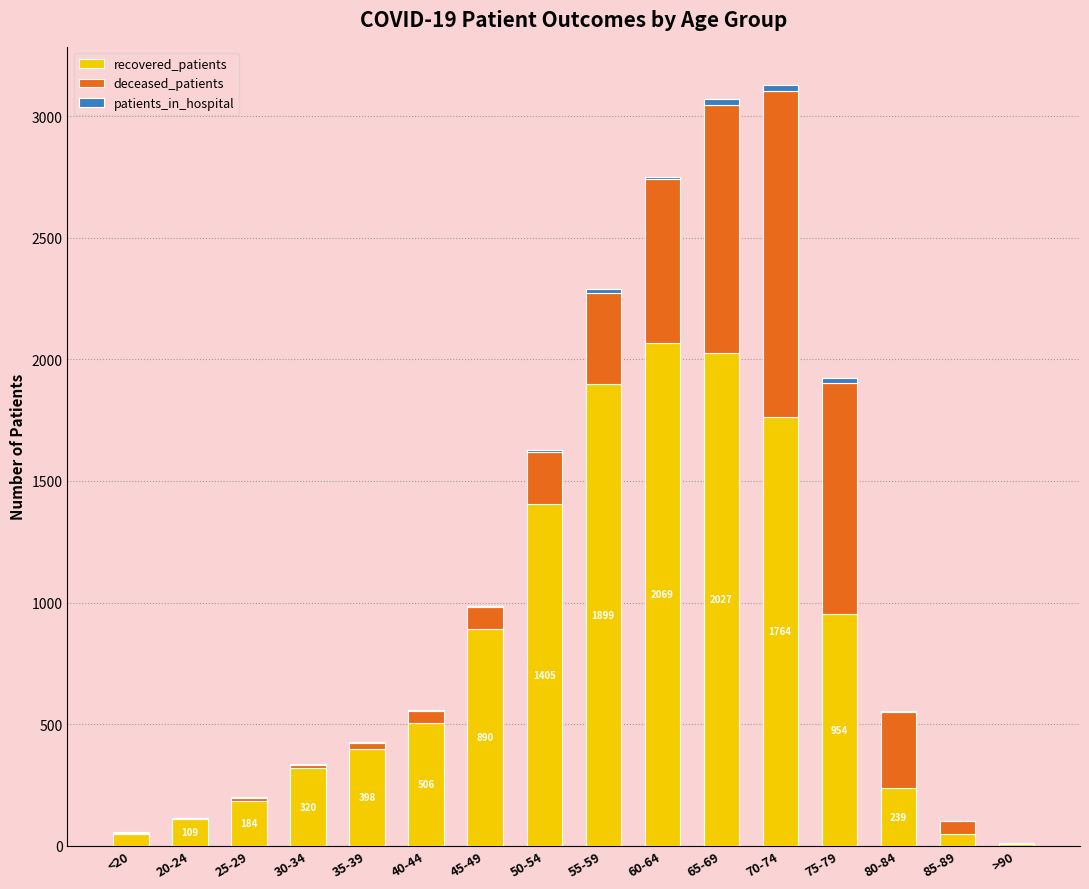

What is the sum of all recovered_patients values?

12866